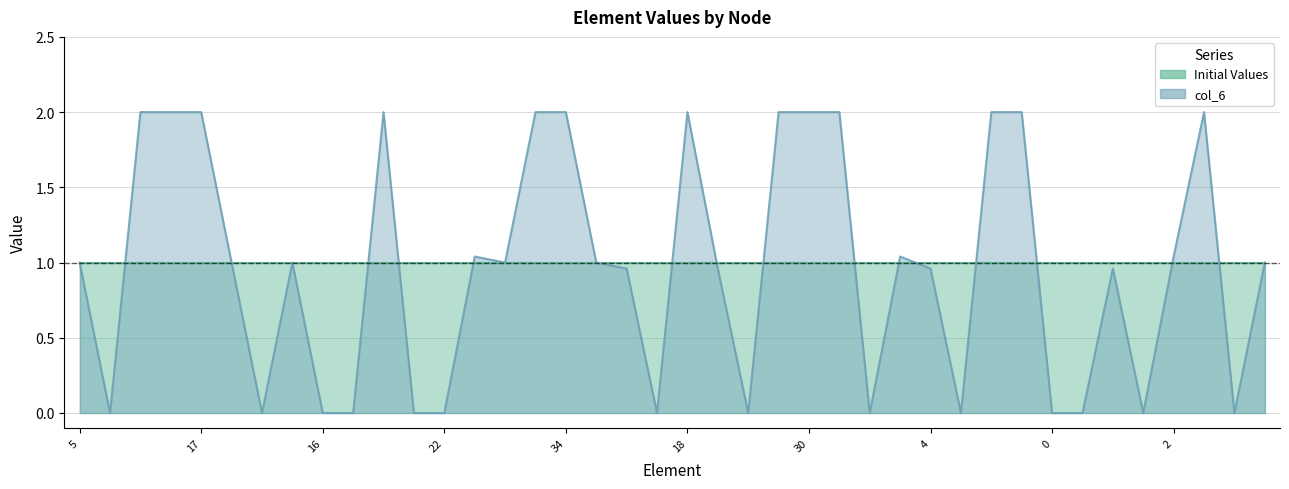

What is the sum of all values?

39.0